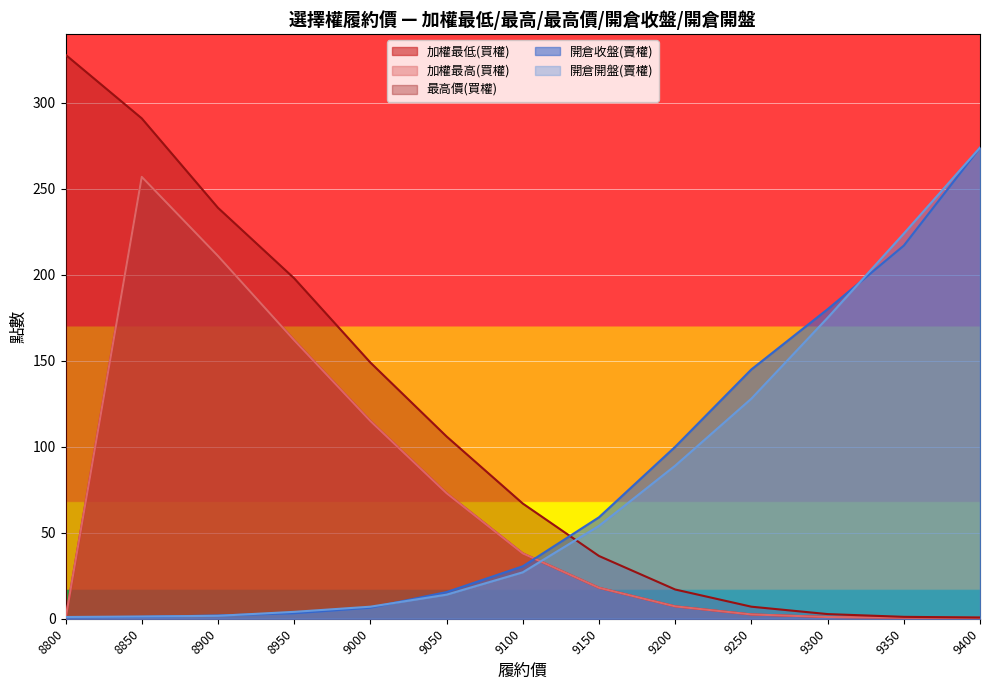

At which label is 開倉開盤(賣權) closest to 137?

9250